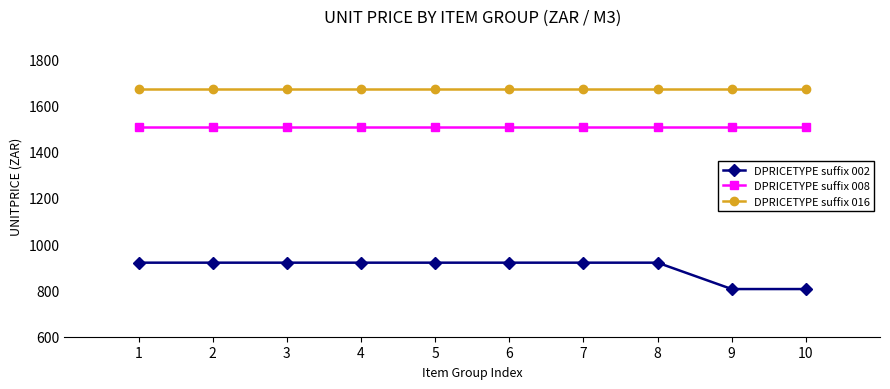

Reading left to right, extract all data points from this chart.

DPRICETYPE suffix 002: 1=920	2=920	3=920	4=920	5=920	6=920	7=920	8=920	9=806	10=806
DPRICETYPE suffix 008: 1=1506	2=1506	3=1506	4=1506	5=1506	6=1506	7=1506	8=1506	9=1506	10=1506
DPRICETYPE suffix 016: 1=1669	2=1669	3=1669	4=1669	5=1669	6=1669	7=1669	8=1669	9=1669	10=1669